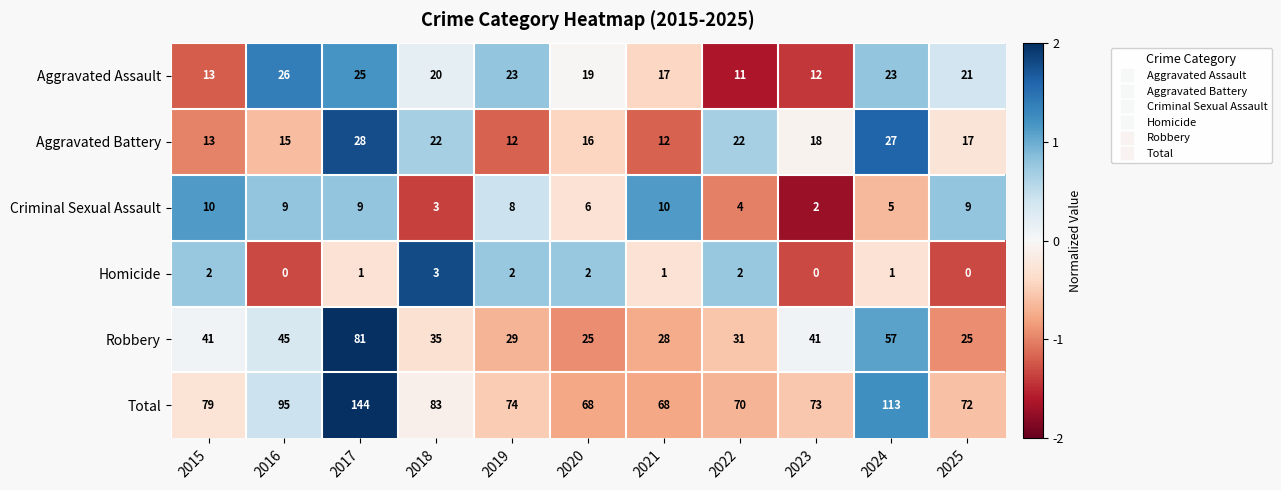

At which label does Criminal Sexual Assault first exceed 8?

2015